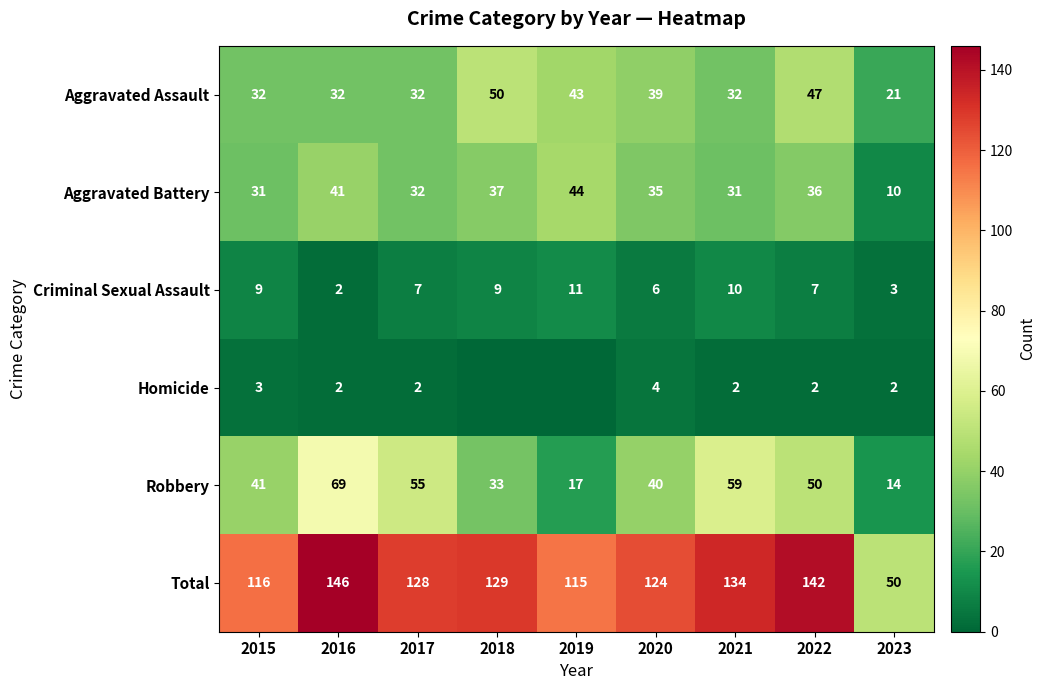

What is the difference between the maximum and minimum values in the Total series?

96